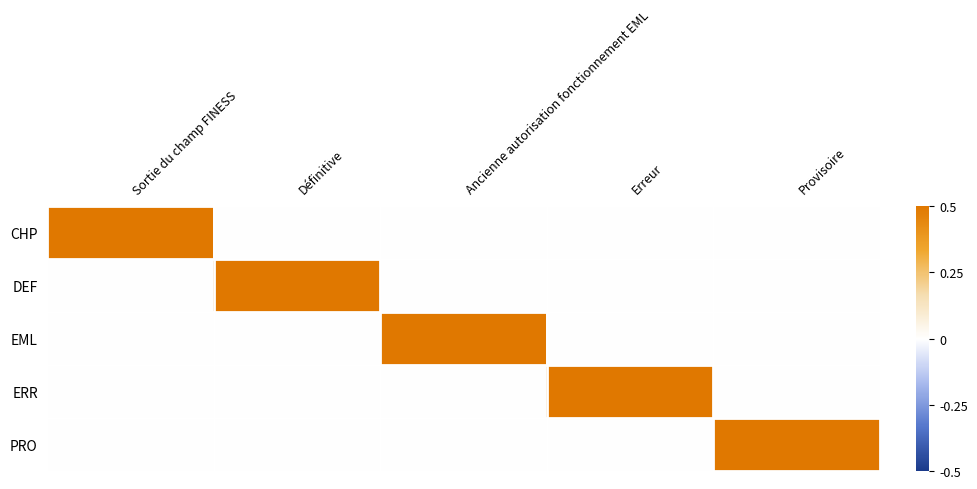

Which series has the largest range (max minus min)?

CHP